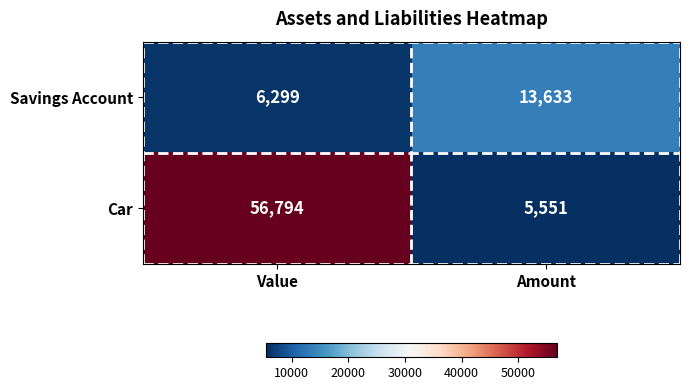

What is the difference between the Savings Account values at Value and Amount?

7334